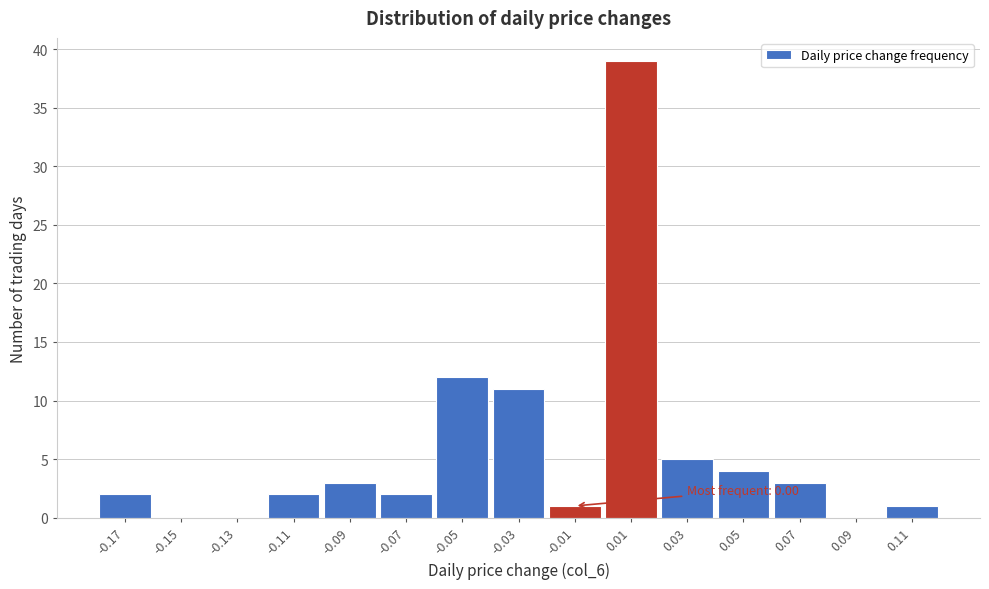

Over which range of the x-axis is the bar tallest?

0.00 to 0.02